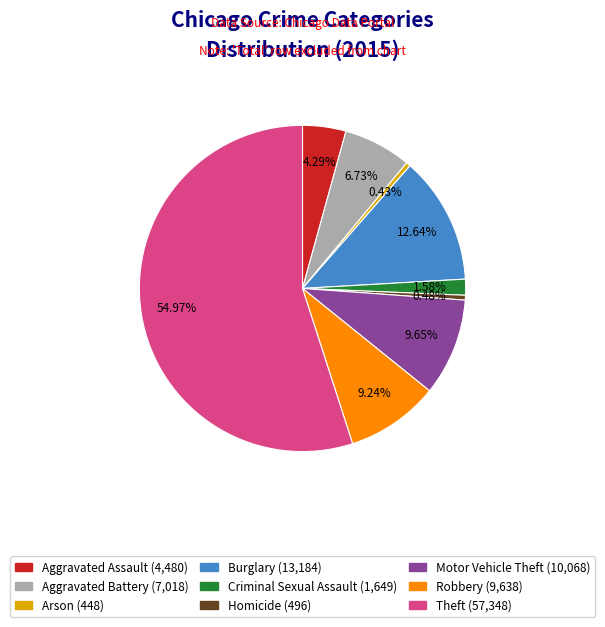

Combined, what portion of the pie is Motor Vehicle Theft and Homicide?

10.1%